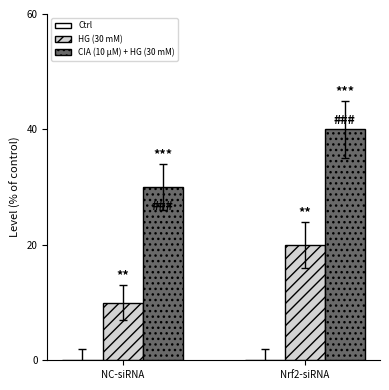

List the series in order of their overall mean, lowest first.

HG (30 mM), CIA (10 μM) + HG (30 mM)